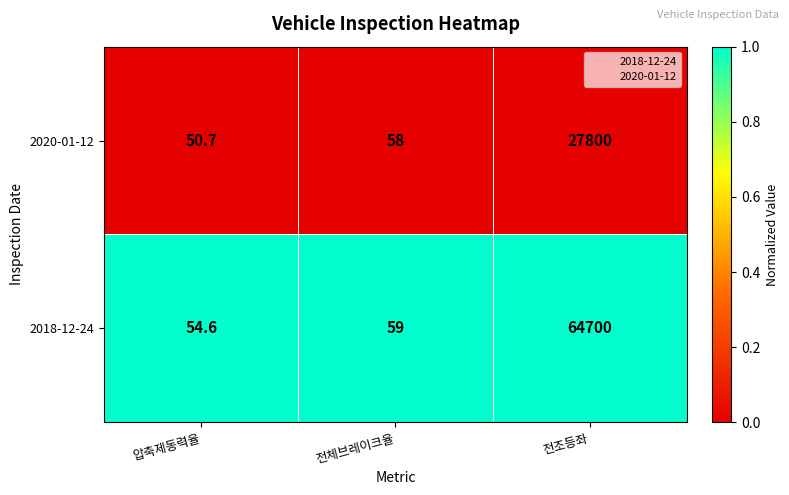

At which label does 2018-12-24 reach its minimum?

압축제동력율